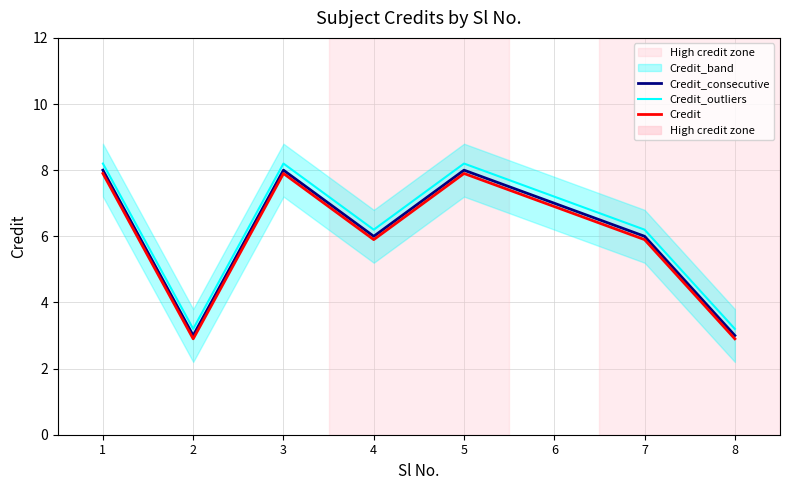

True or false: Credit_outliers and Credit cross at least once.

False